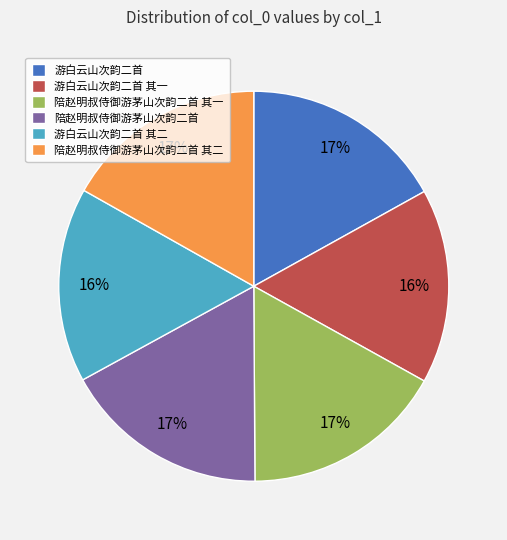

To the nearest percent, what is the average slice percentage?

17%